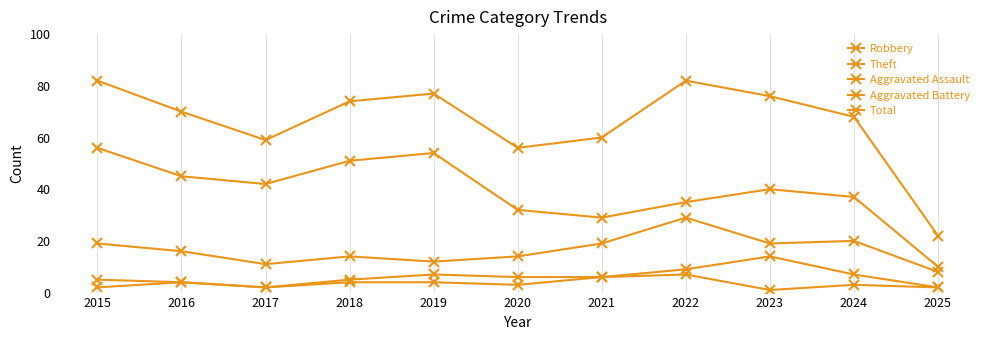

How many values in the Aggravated Battery series are below 6?

5